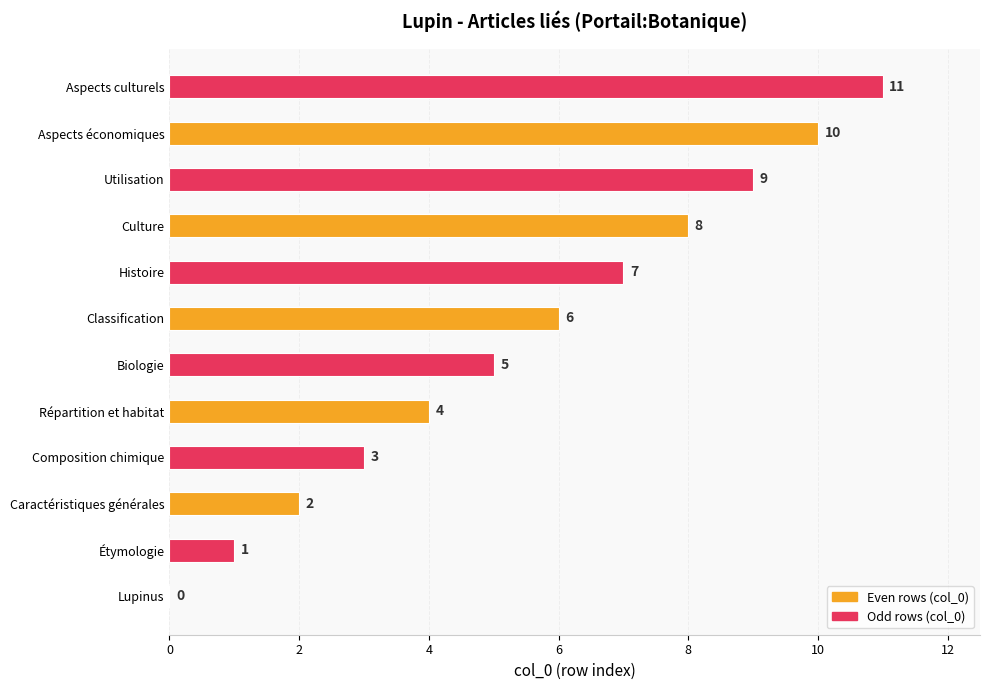

True or false: the data shows 3 at Caractéristiques générales.

False